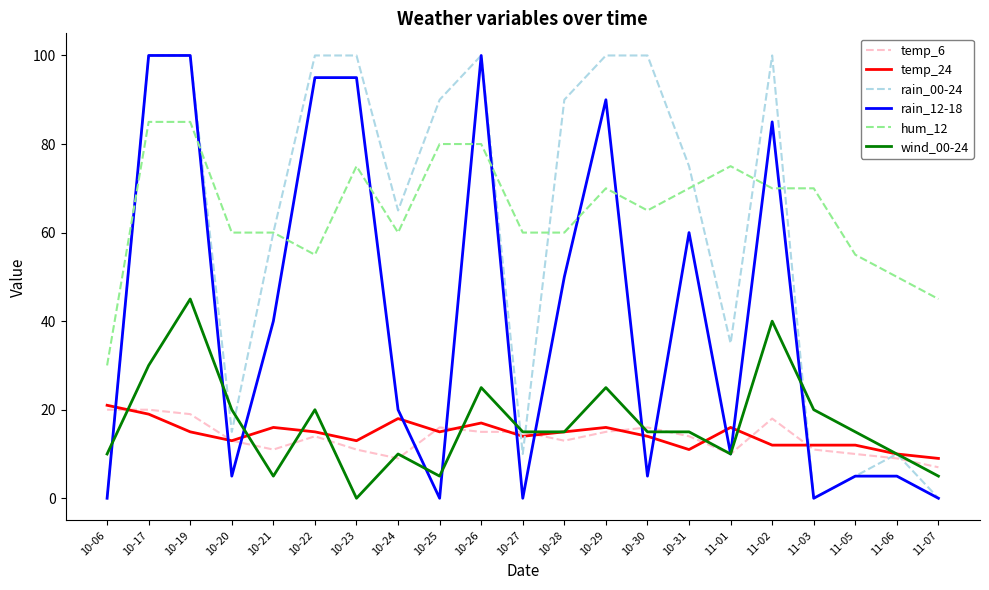

After their last crossing, which series has the higher values: wind_00-24 or rain_12-18?

wind_00-24